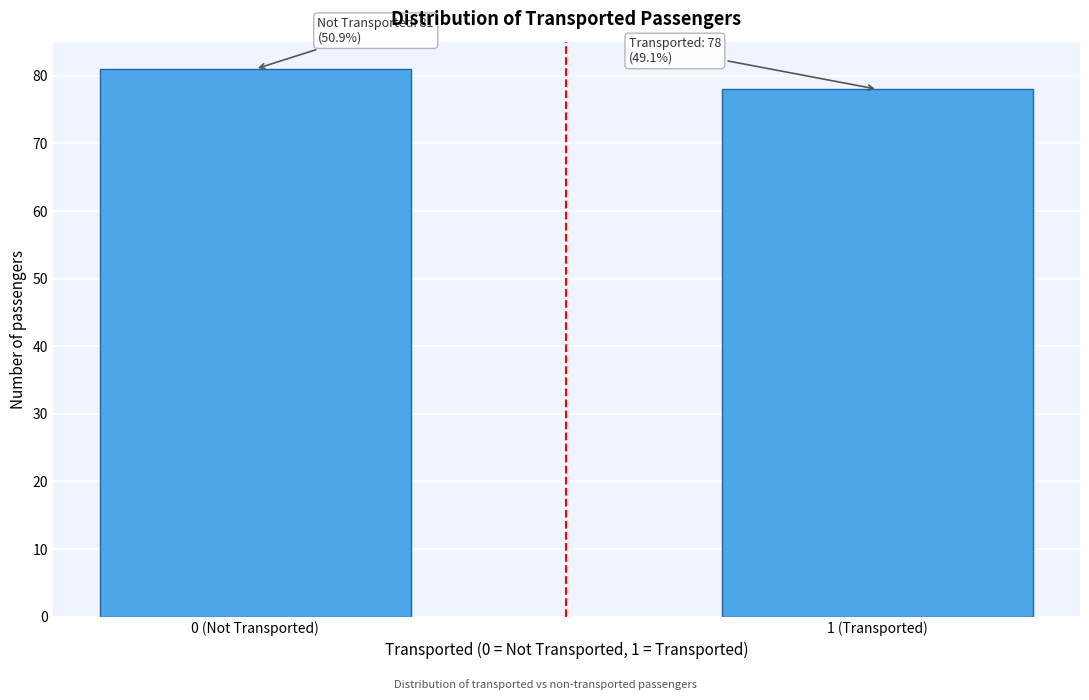

Reading right to left, what are all the values shown in this chart?

78	81